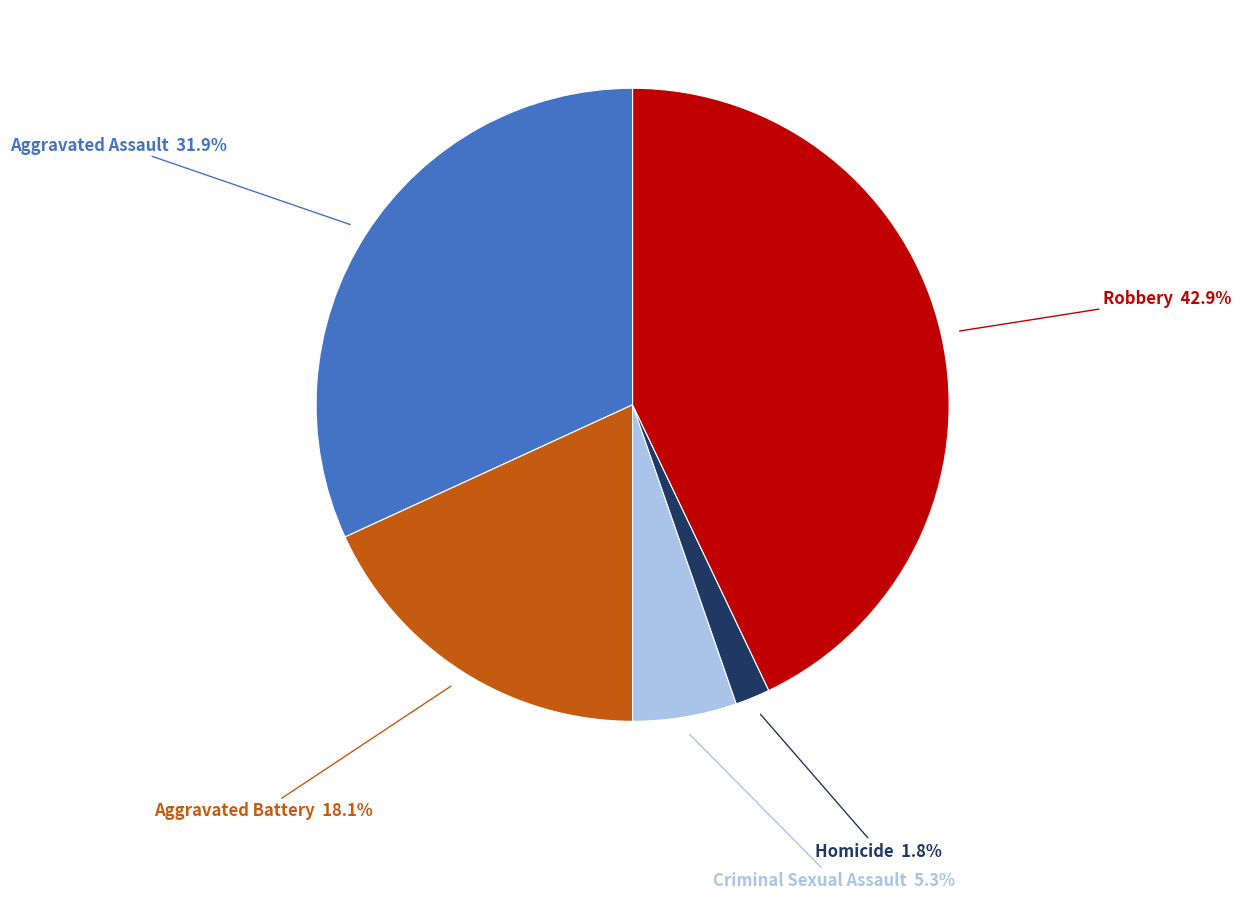

Does any single category account for the majority?

No